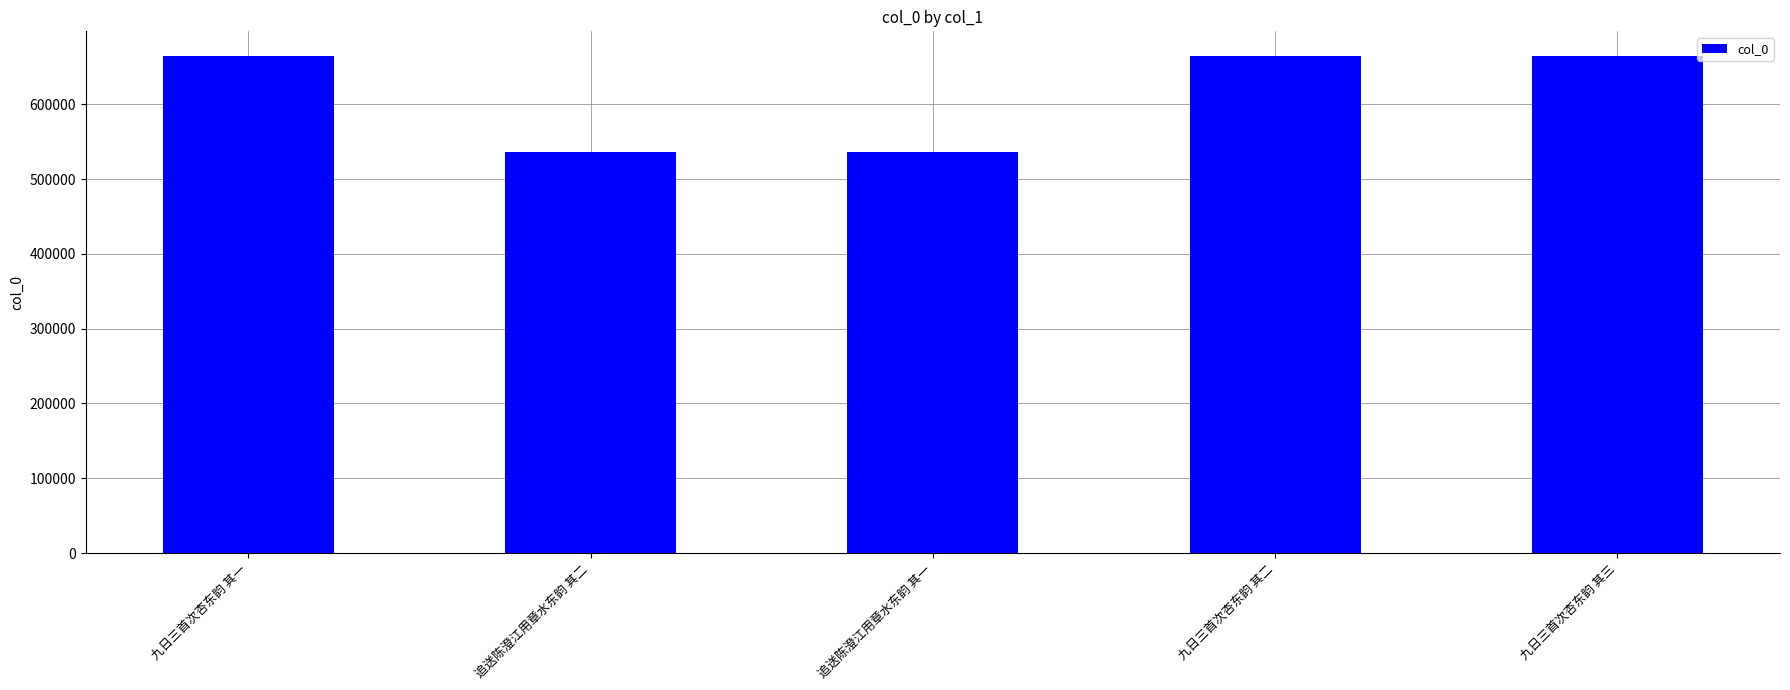

What is the difference between the values at 九日三首次杏东韵 其三 and 追送陈澄江用章水东韵 其一?

128662